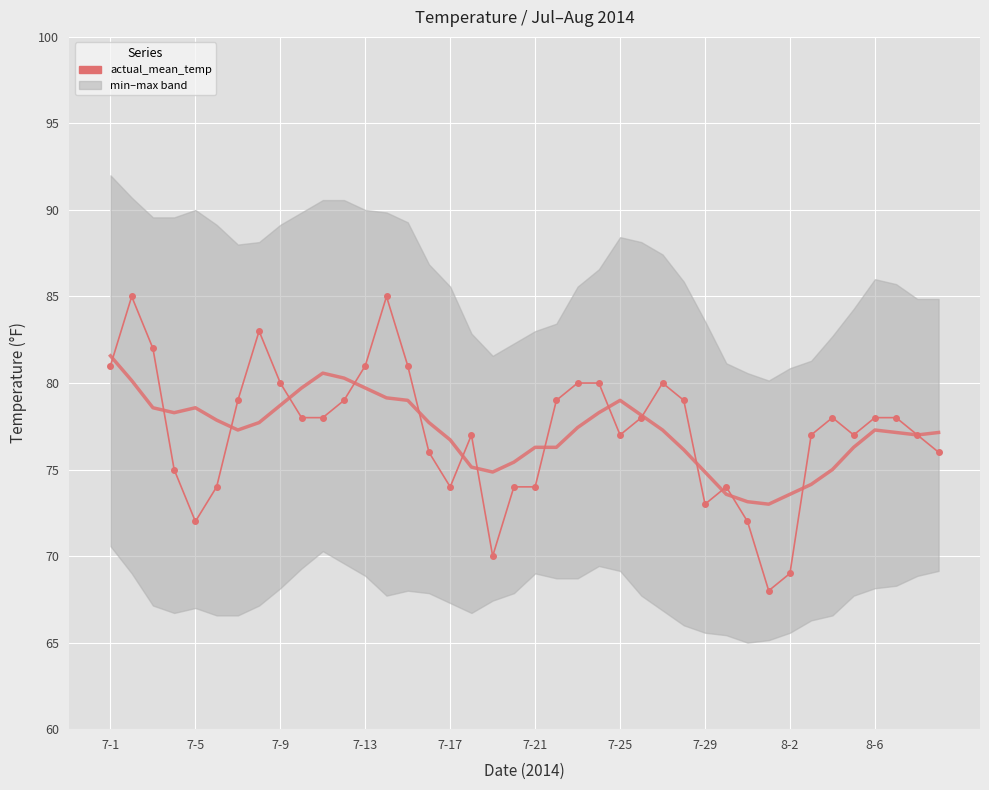

What is the greatest value displayed?

85